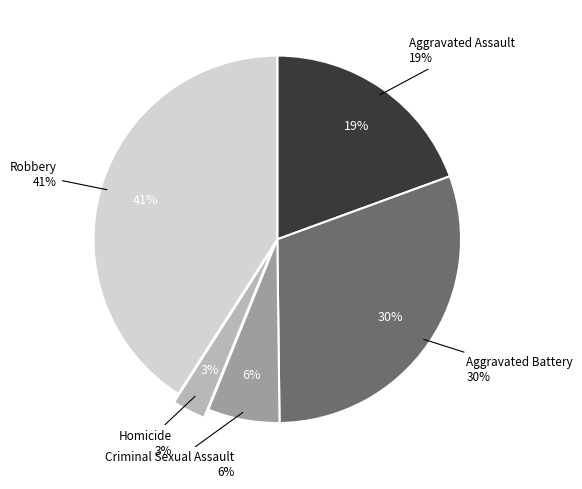

What is the ratio of the value at Robbery to the value at Criminal Sexual Assault?

6.5